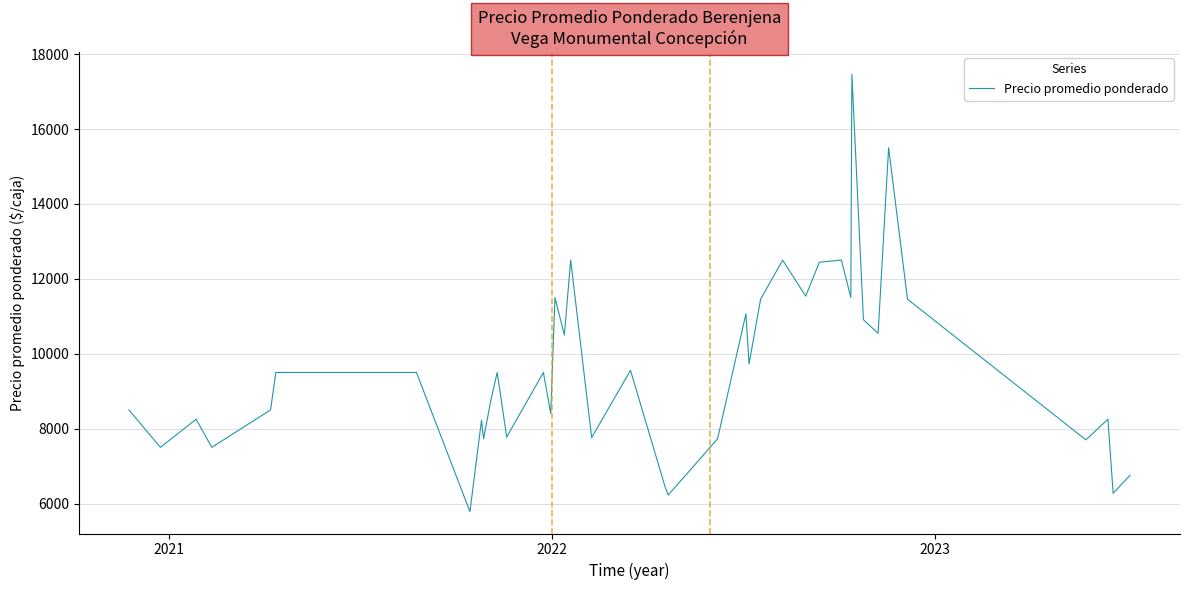

What is the difference between the maximum and minimum values?

11684